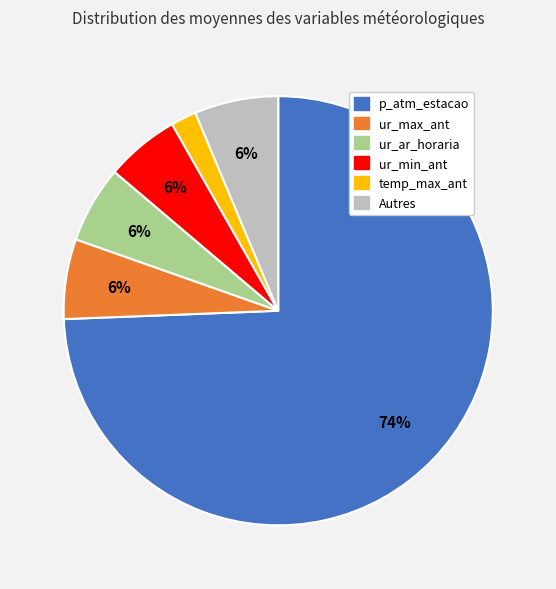

To the nearest percent, what is the difference between the largest and smallest slice percentages?

72%